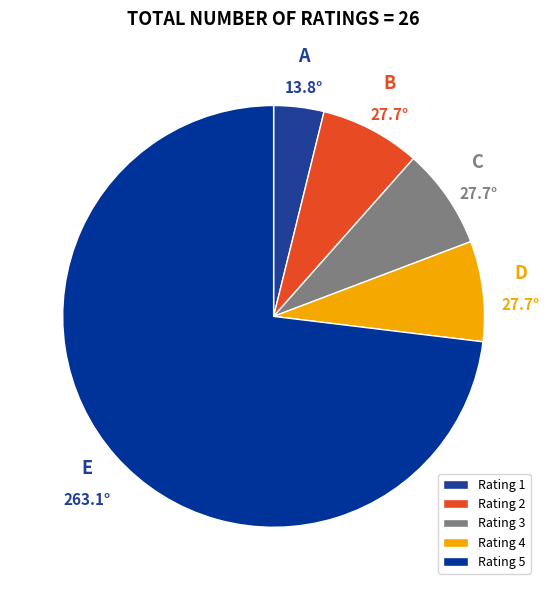

Count the number of slices in the pie.

5